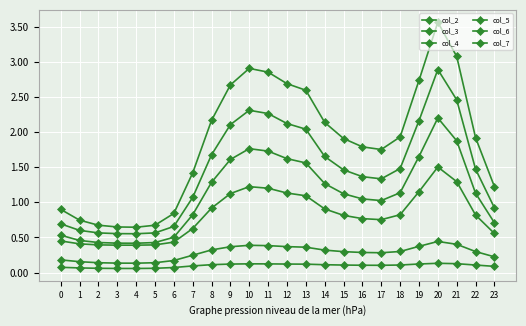

What is the average value of the col_5 series?

1.9